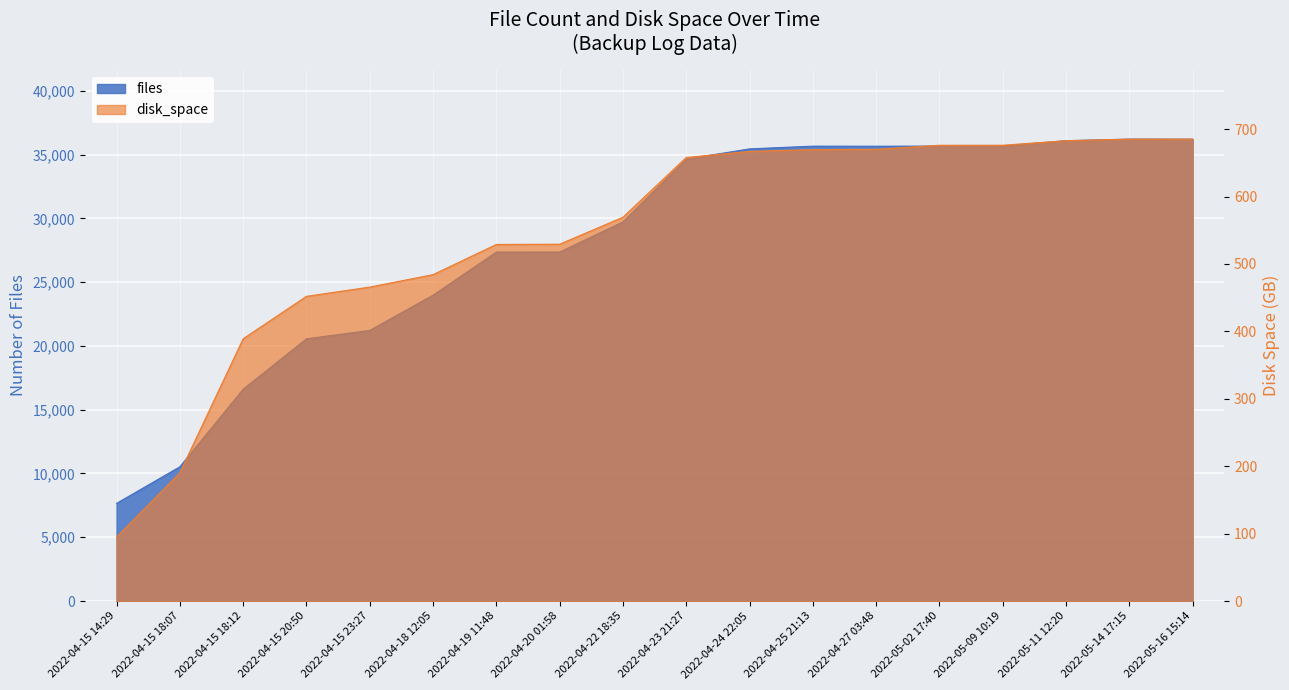

What is the difference between the highest and lowest values at 2022-05-02 17:40?

34985.9